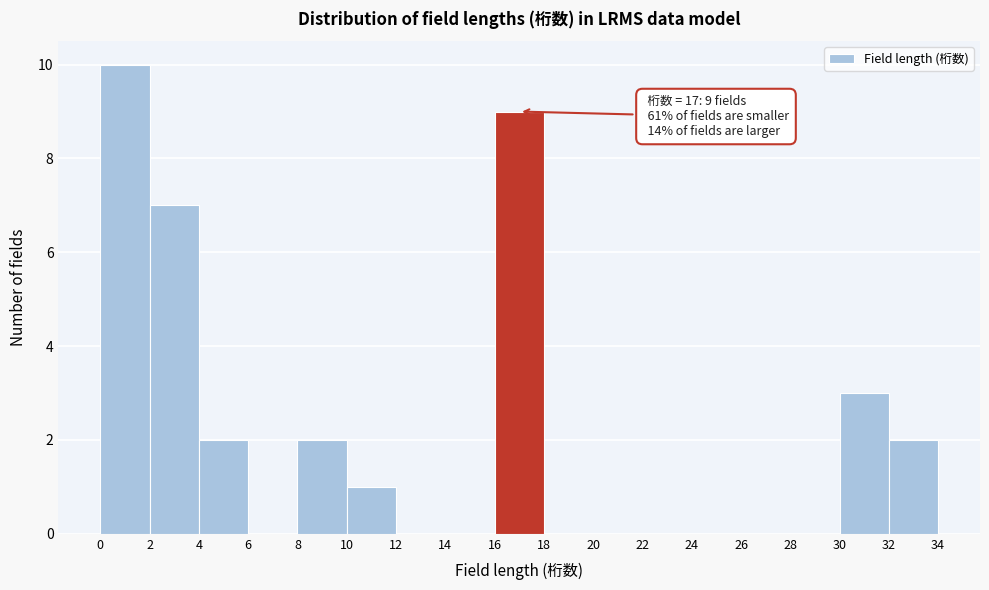

Over which range of the x-axis is the bar tallest?

0 to 2